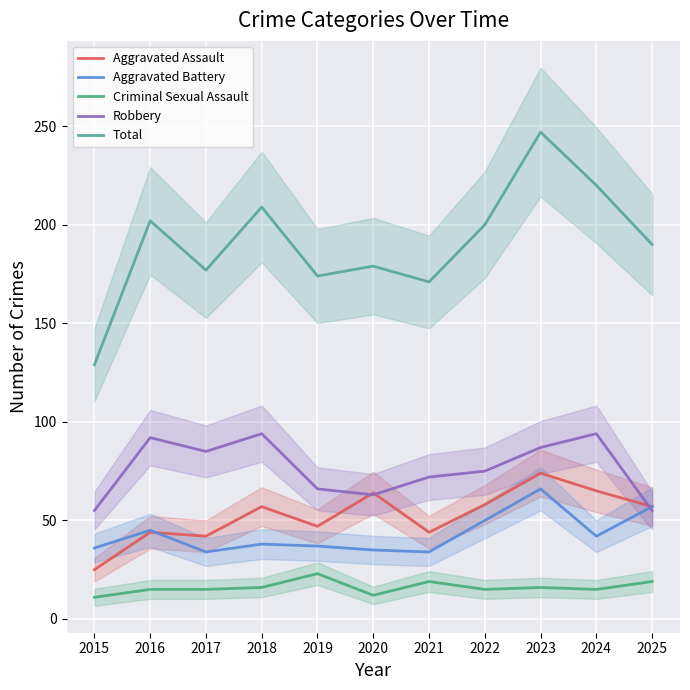

Between 2023 and 2025, which series saw the biggest shift?

Total